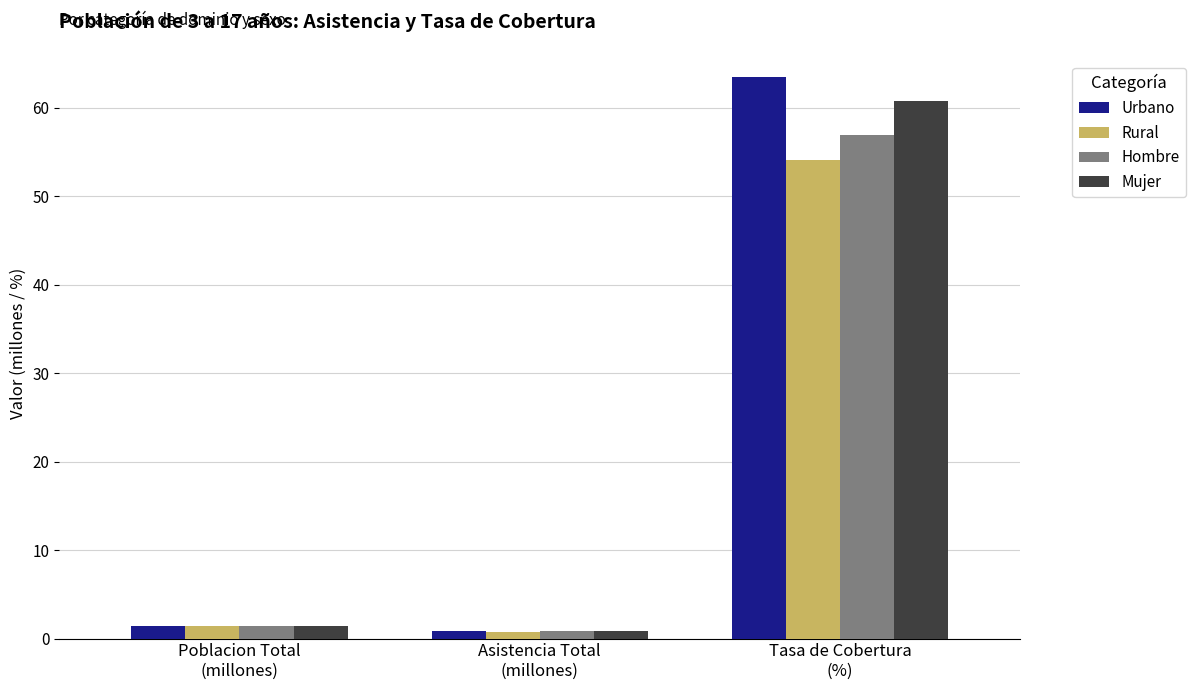

List the labels in order of Mujer value, smallest first.

Asistencia Total
(millones), Poblacion Total
(millones), Tasa de Cobertura
(%)